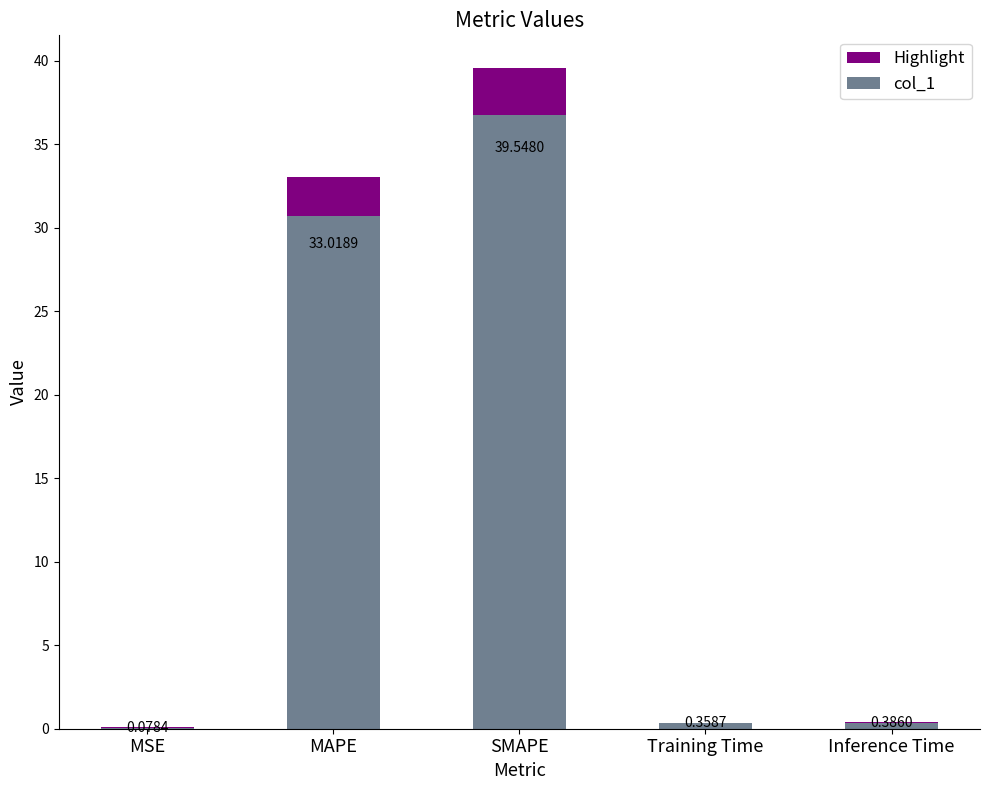

At which category does the chart reach its peak across all series?

SMAPE